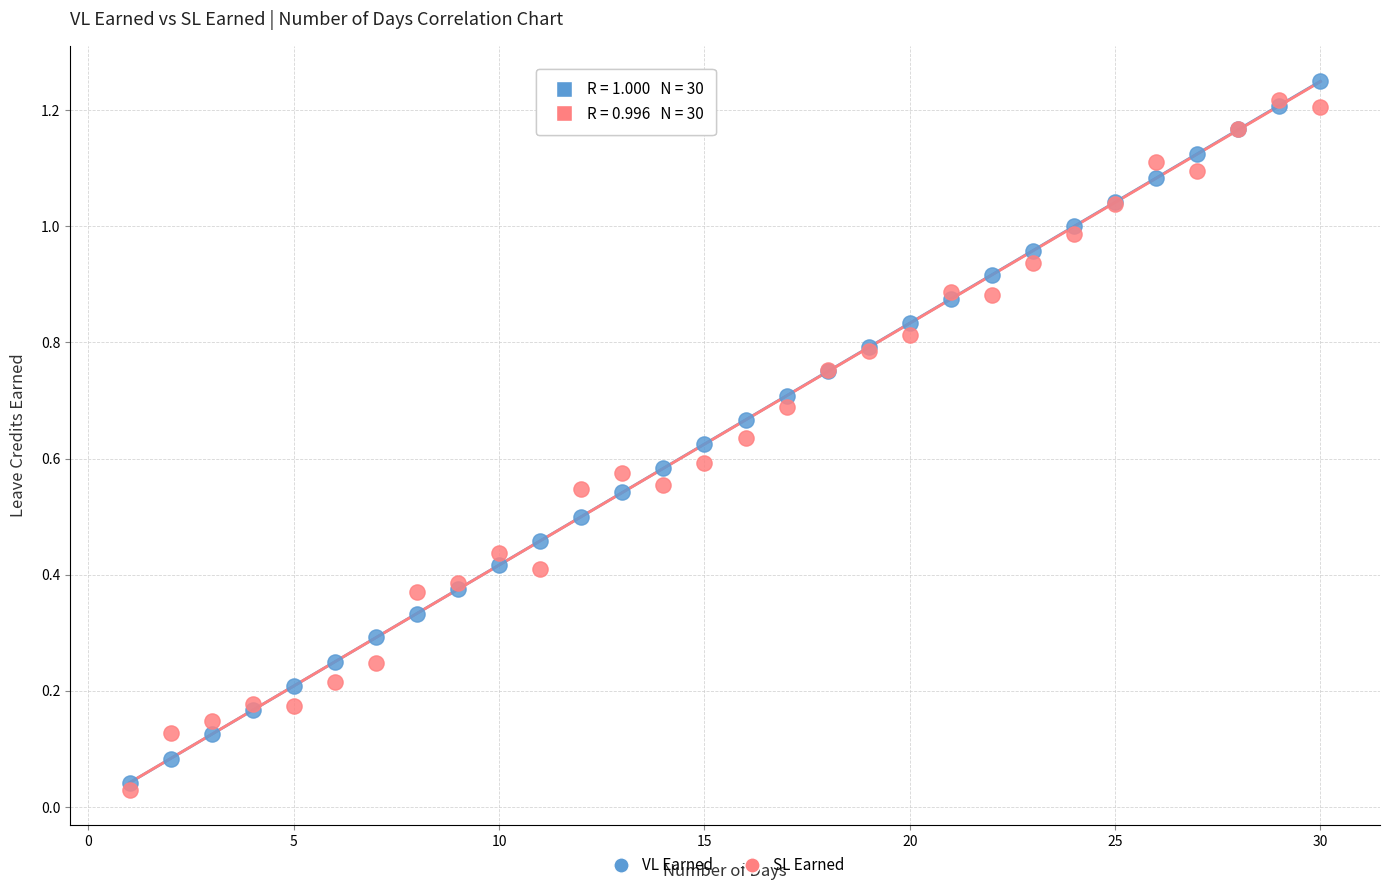

Which series has the largest Y range (max minus min)?

VL Earned